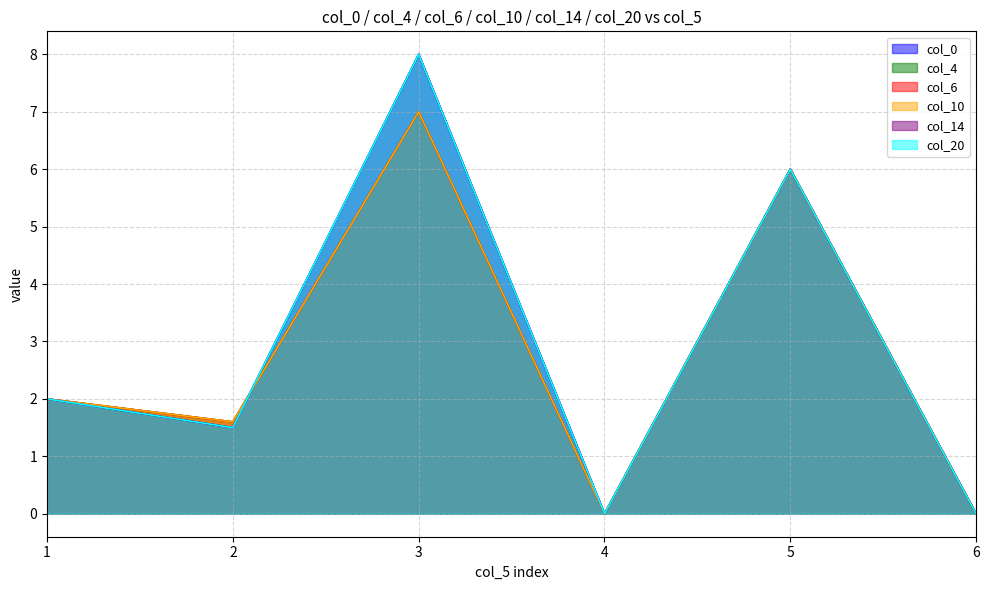

Rank the series at 5 from lowest to highest value.

col_0, col_4, col_6, col_10, col_14, col_20